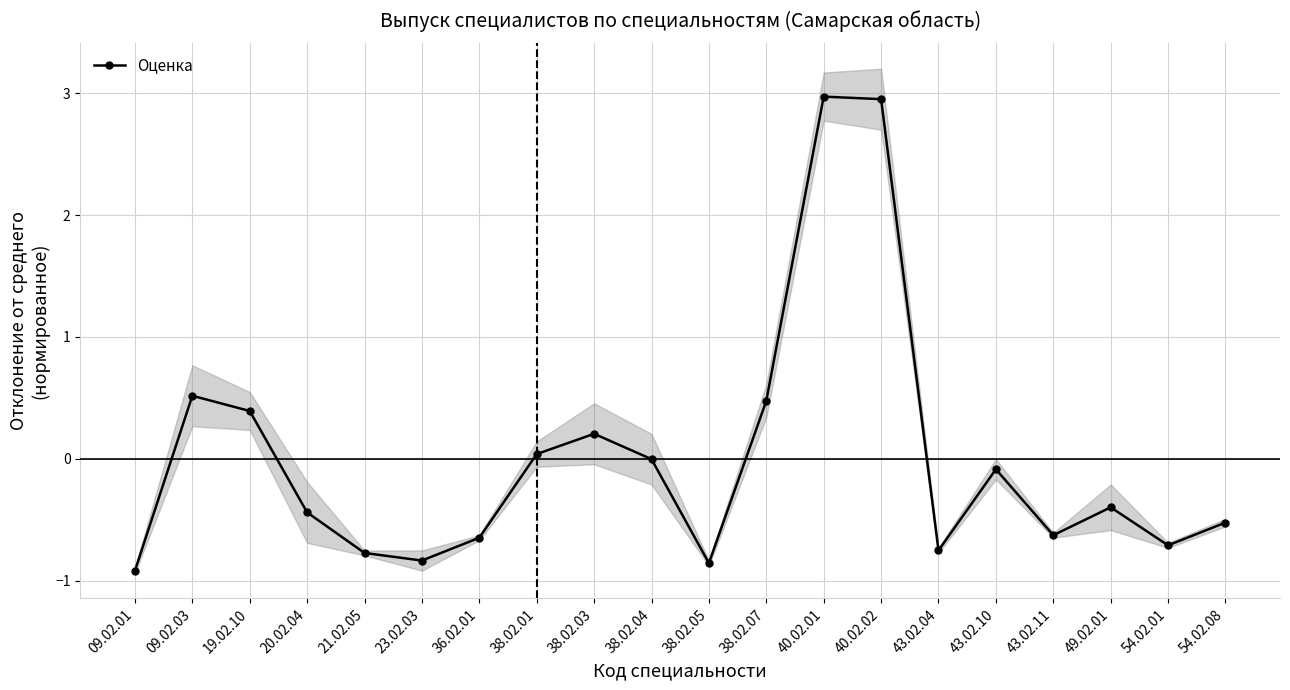

List the labels in order of value, largest first.

40.02.01, 40.02.02, 09.02.03, 38.02.07, 19.02.10, 38.02.03, 38.02.01, 38.02.04, 43.02.10, 49.02.01, 20.02.04, 54.02.08, 43.02.11, 36.02.01, 54.02.01, 43.02.04, 21.02.05, 23.02.03, 38.02.05, 09.02.01